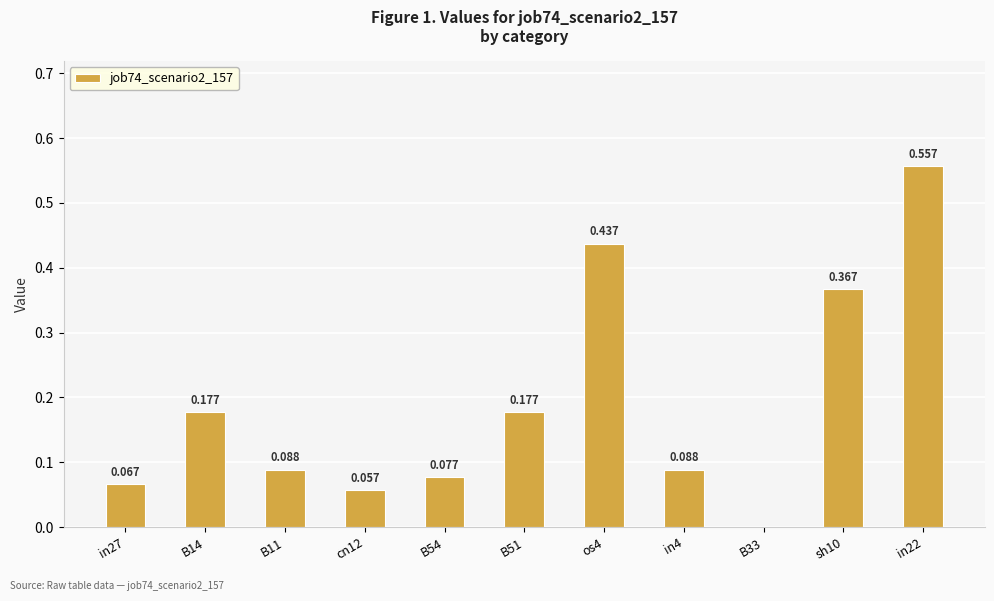

What is the difference between the second highest and minimum values?

0.4